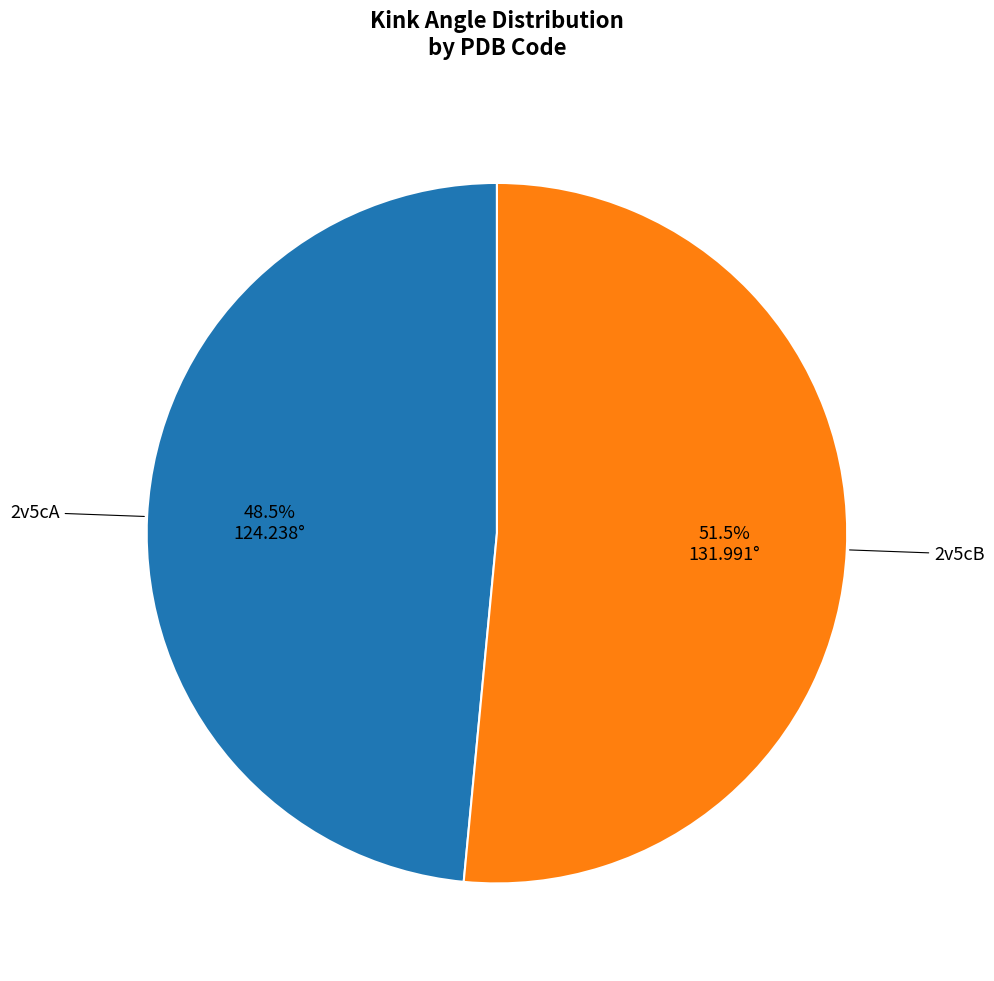

Is there a majority slice in this chart?

Yes